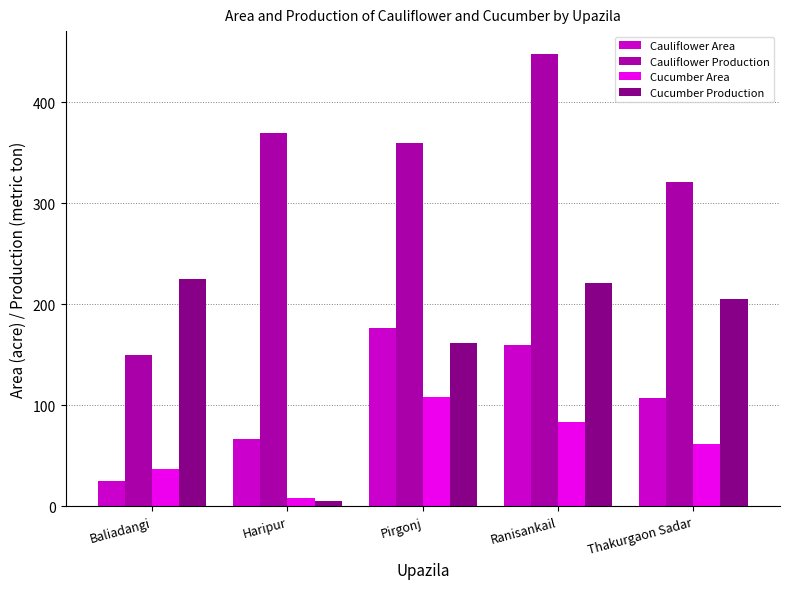

Reading left to right, transcribe all the data shown in this chart.

Cauliflower Area: 25.0	67.0	177.0	160.0	107.0
Cauliflower Production: 150.0	370.0	360.0	448.0	321.0
Cucumber Area: 37.0	8.0	108.0	84.0	62.0
Cucumber Production: 225.0	5.8	162.0	221.0	205.0